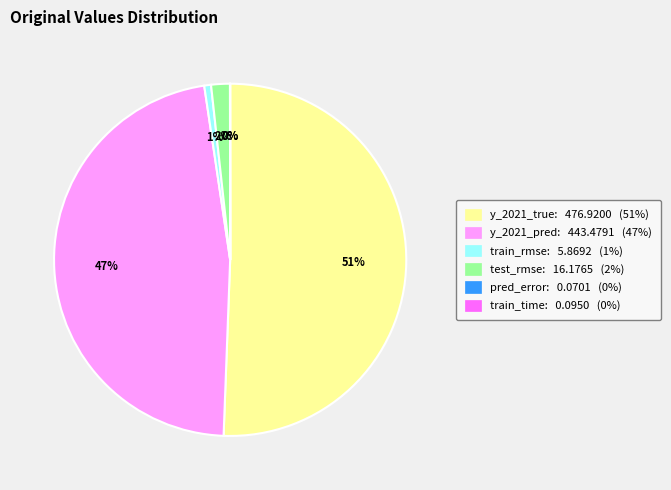

To the nearest percent, what percentage of the pie is y_2021_pred?

47%